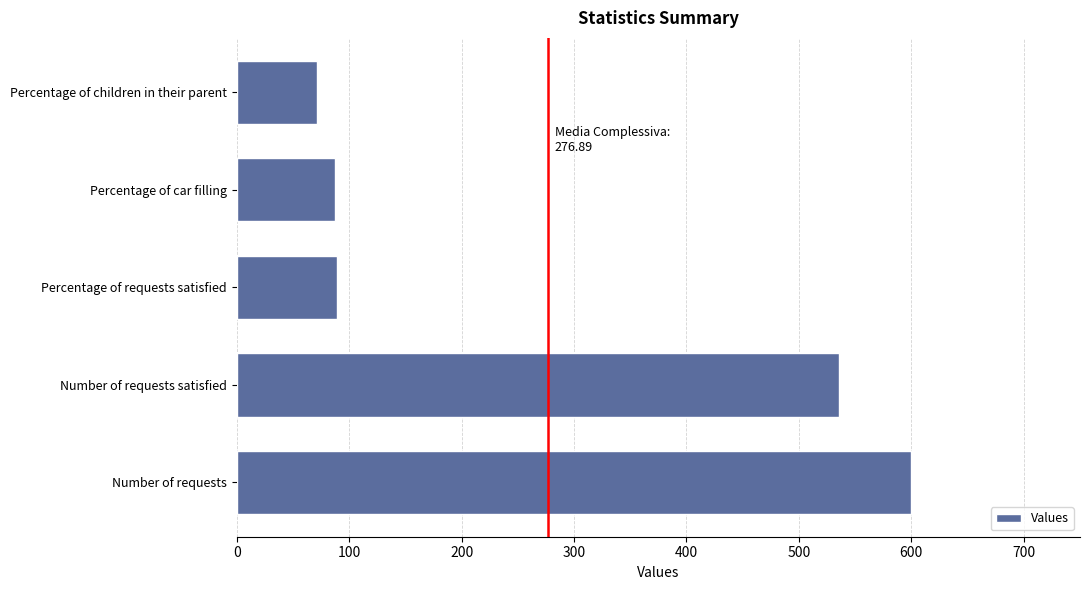

What is the sum of the values at Percentage of requests satisfied and Percentage of children in their parent?

161.2